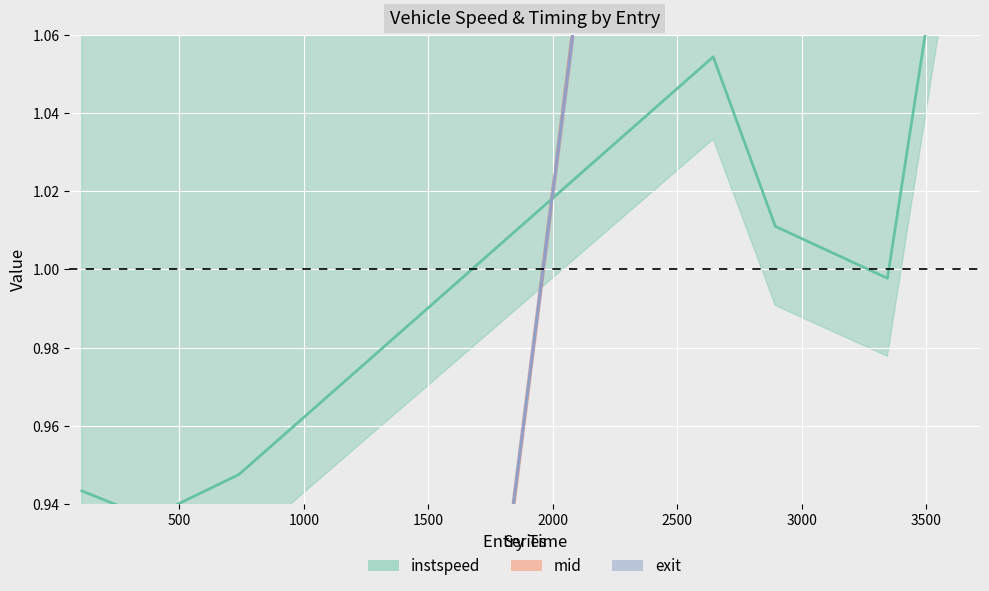

After their last crossing, which series has the higher values: mid or instspeed?

mid